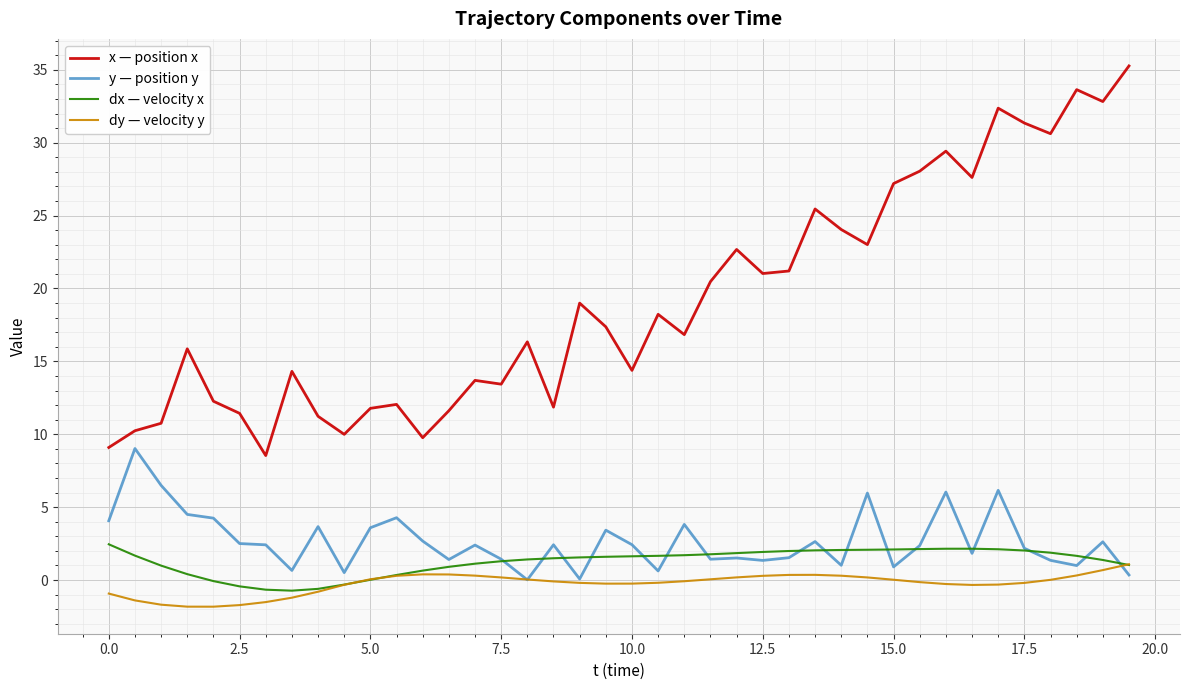

Which series has the largest range (max minus min)?

x — position x